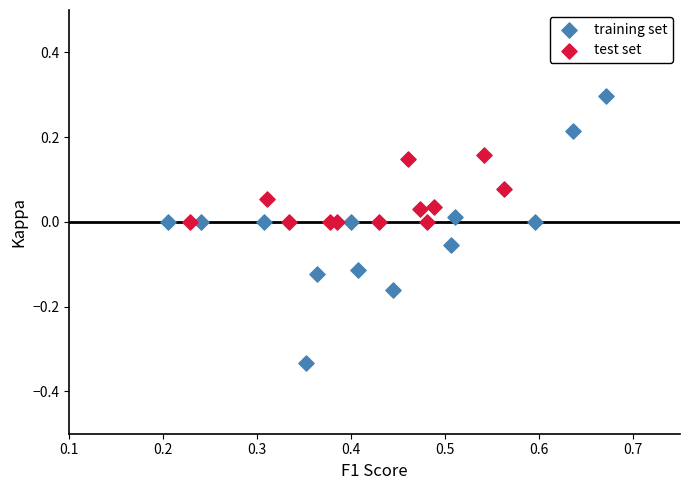

Which series contains the highest Y value?

training set